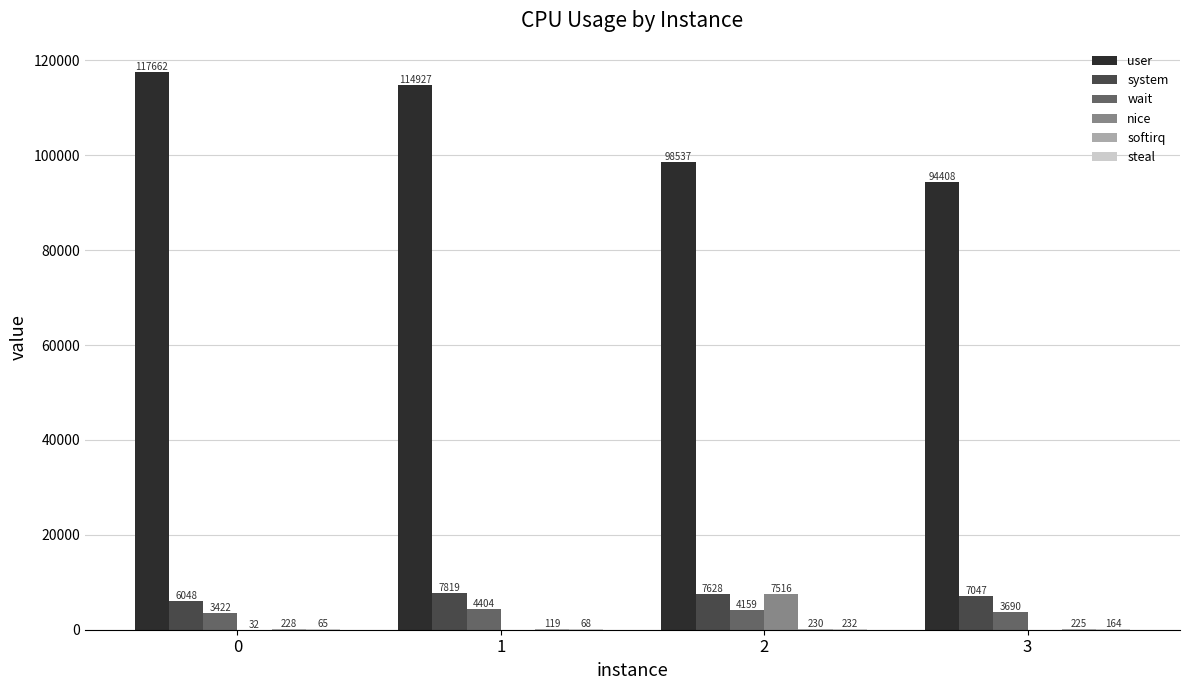

Which series changed the most between 0 and 1?

user